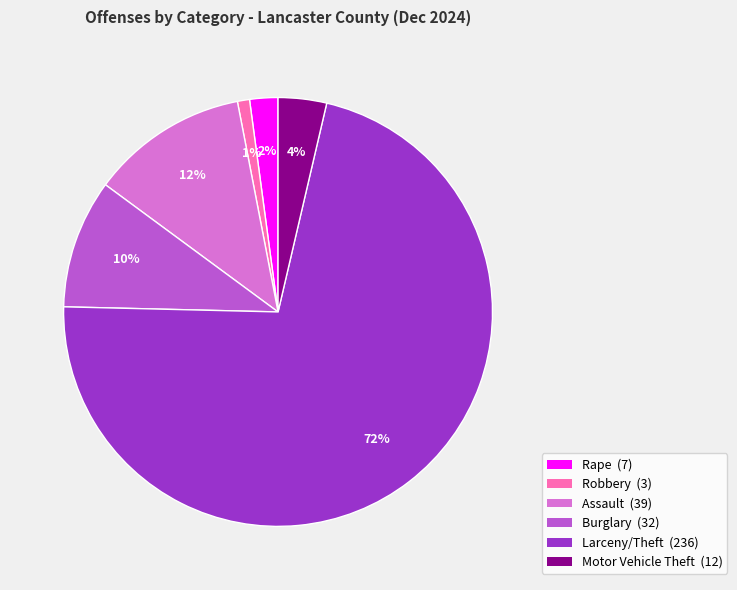

Which has a higher value, Larceny/Theft or Motor Vehicle Theft?

Larceny/Theft